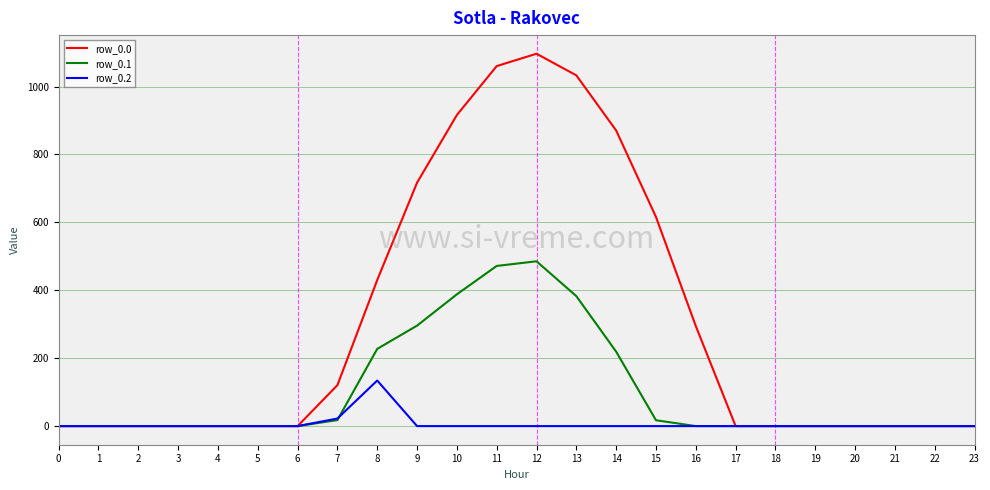

What is the sum of all row_0.2 values?

156.5